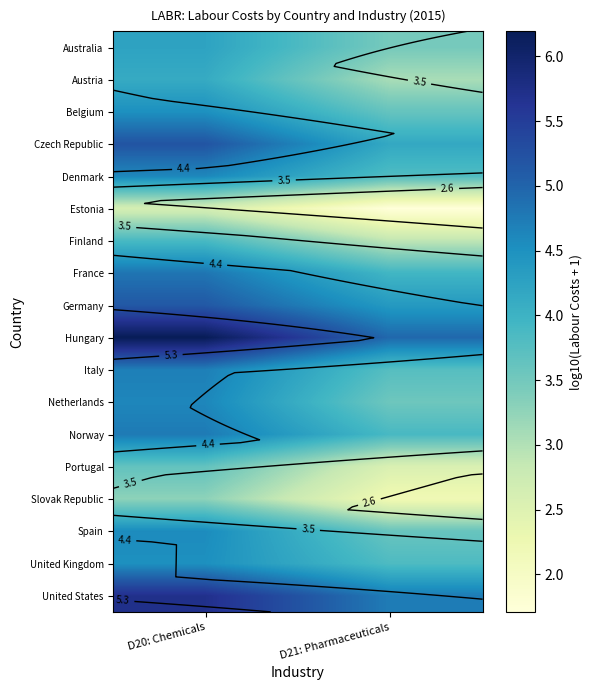

Which has a higher value, D21: Pharmaceuticals or D20: Chemicals?

D20: Chemicals